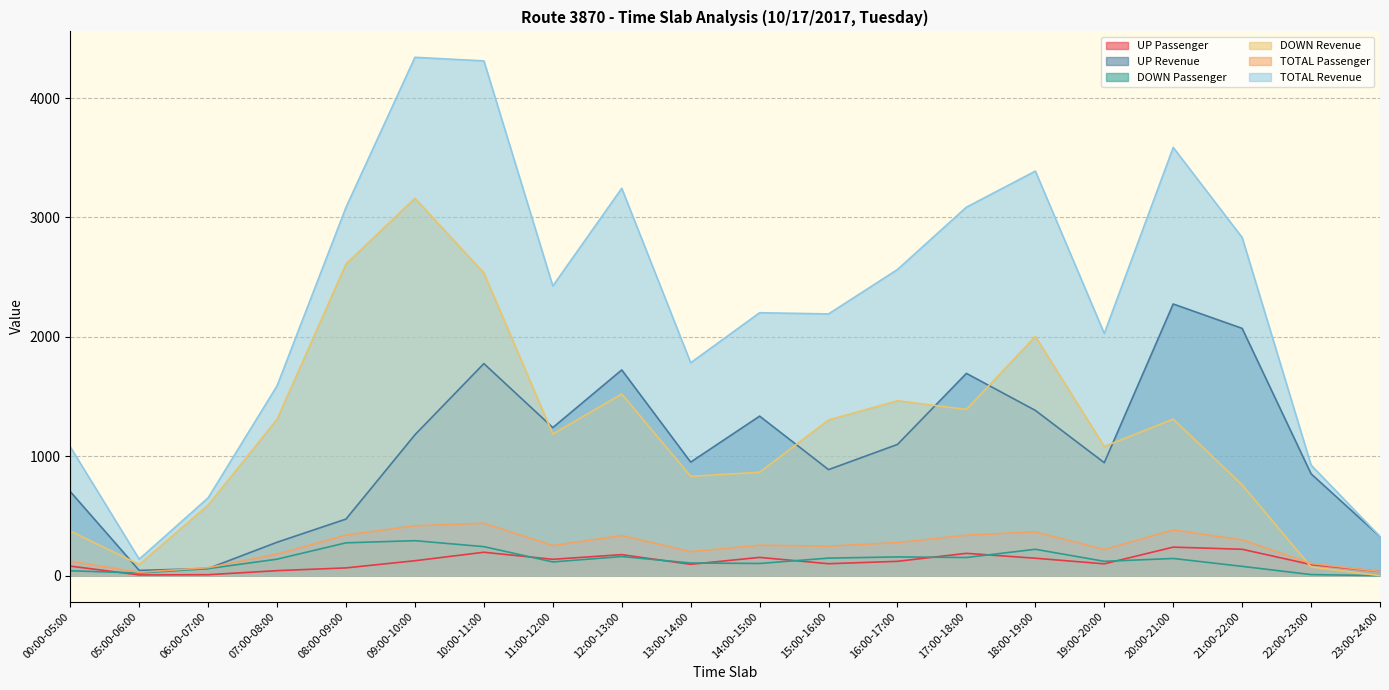

What is the label of the 4th point from the right?

20:00-21:00